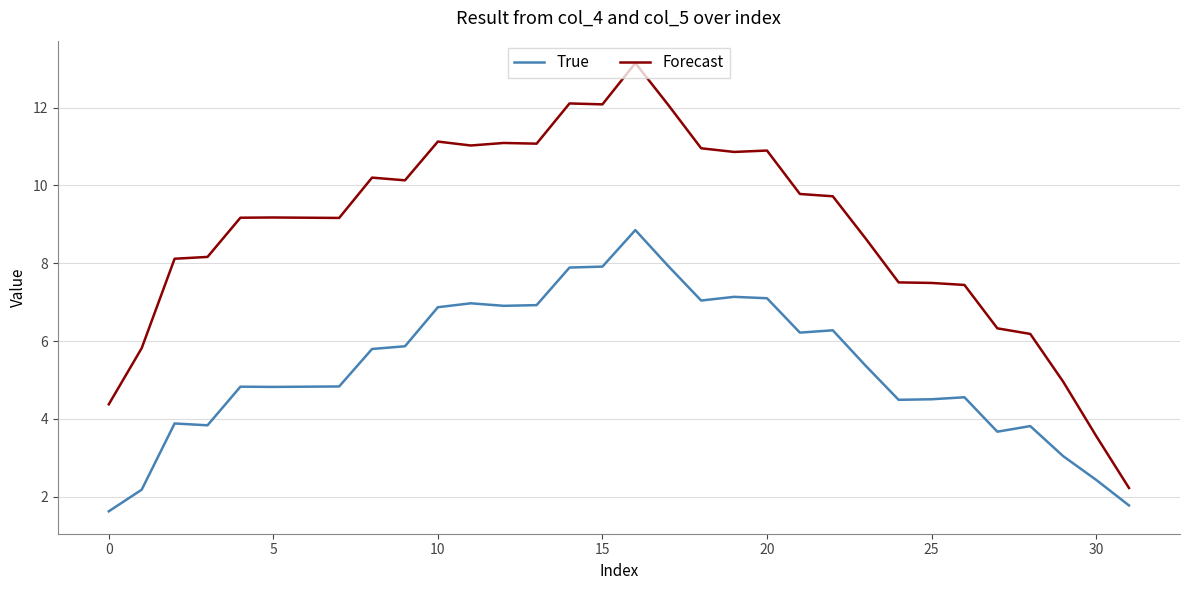

True or false: True and Forecast cross at least once.

False